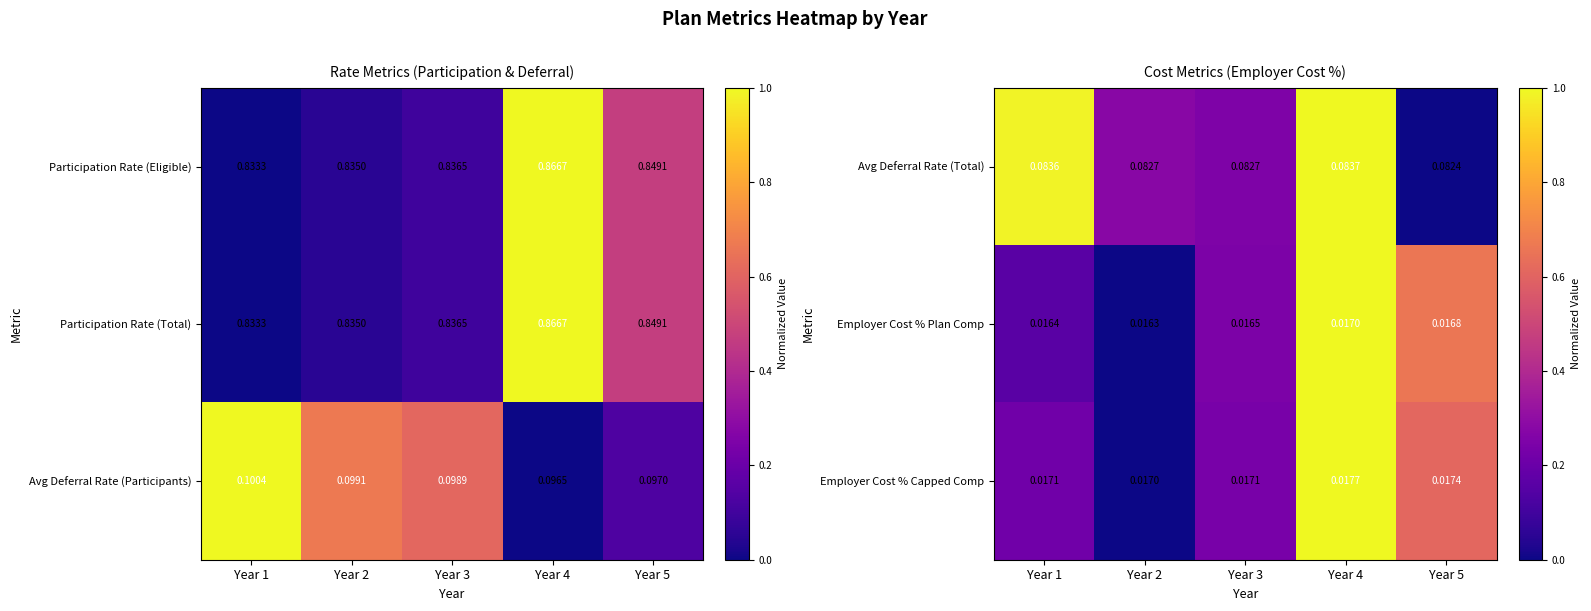

Is it true that Avg Deferral Rate (Total) equals 0.6 at Year 1?

False